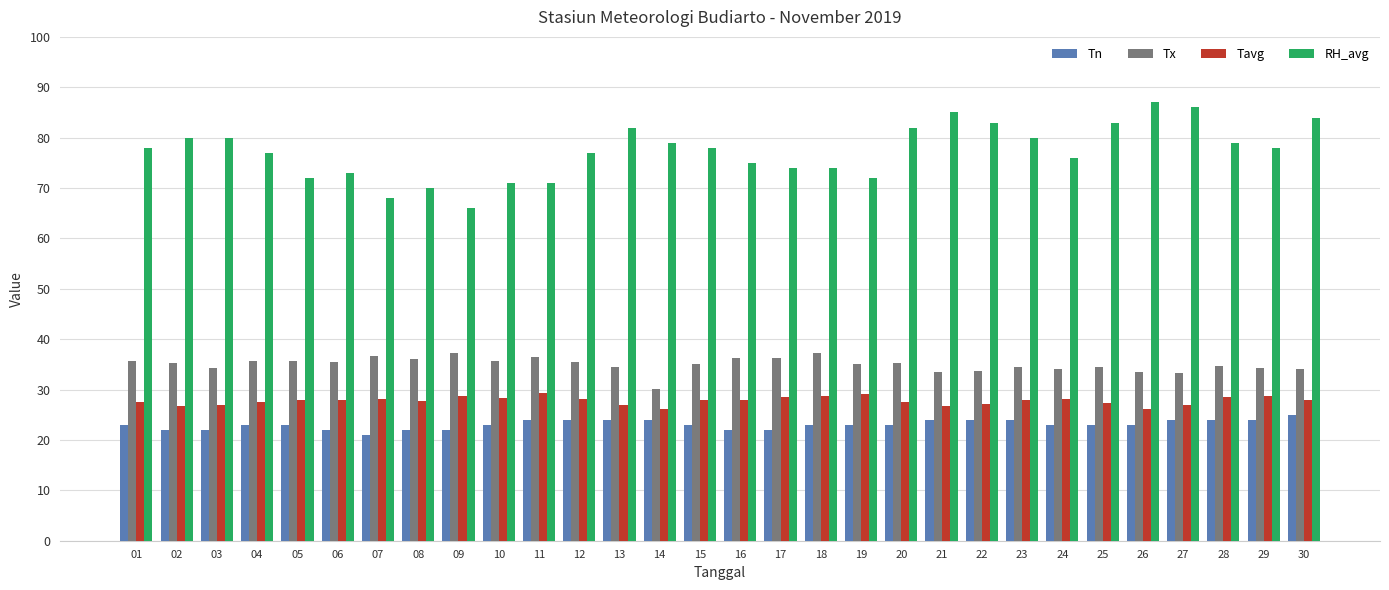

How many distinct data groups are displayed?

4